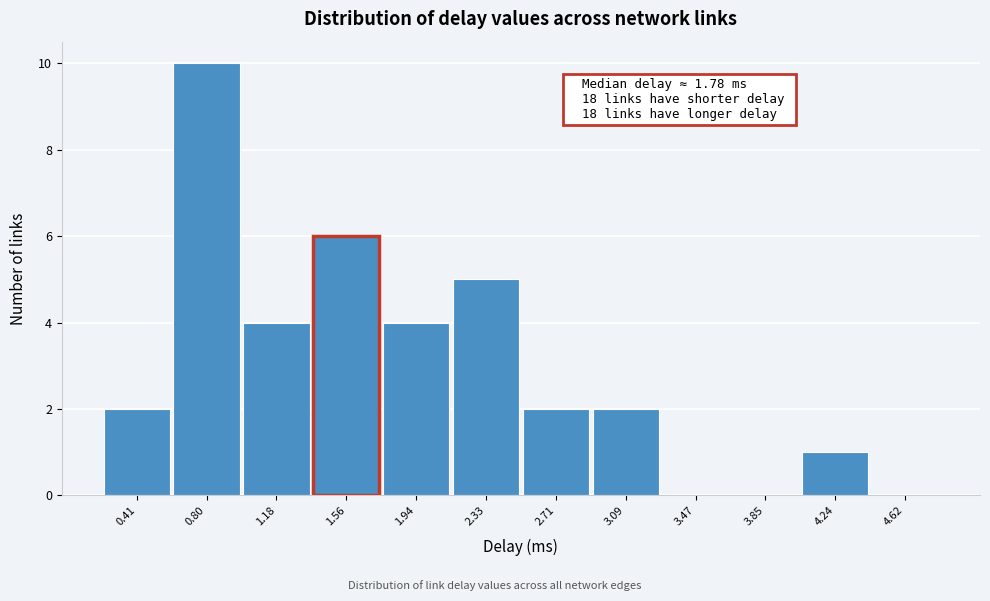

Reading left to right, transcribe all the data shown in this chart.

0.41=2	0.80=10	1.18=4	1.56=6	1.94=4	2.33=5	2.71=2	3.09=2	3.47=0	3.85=0	4.24=1	4.62=0